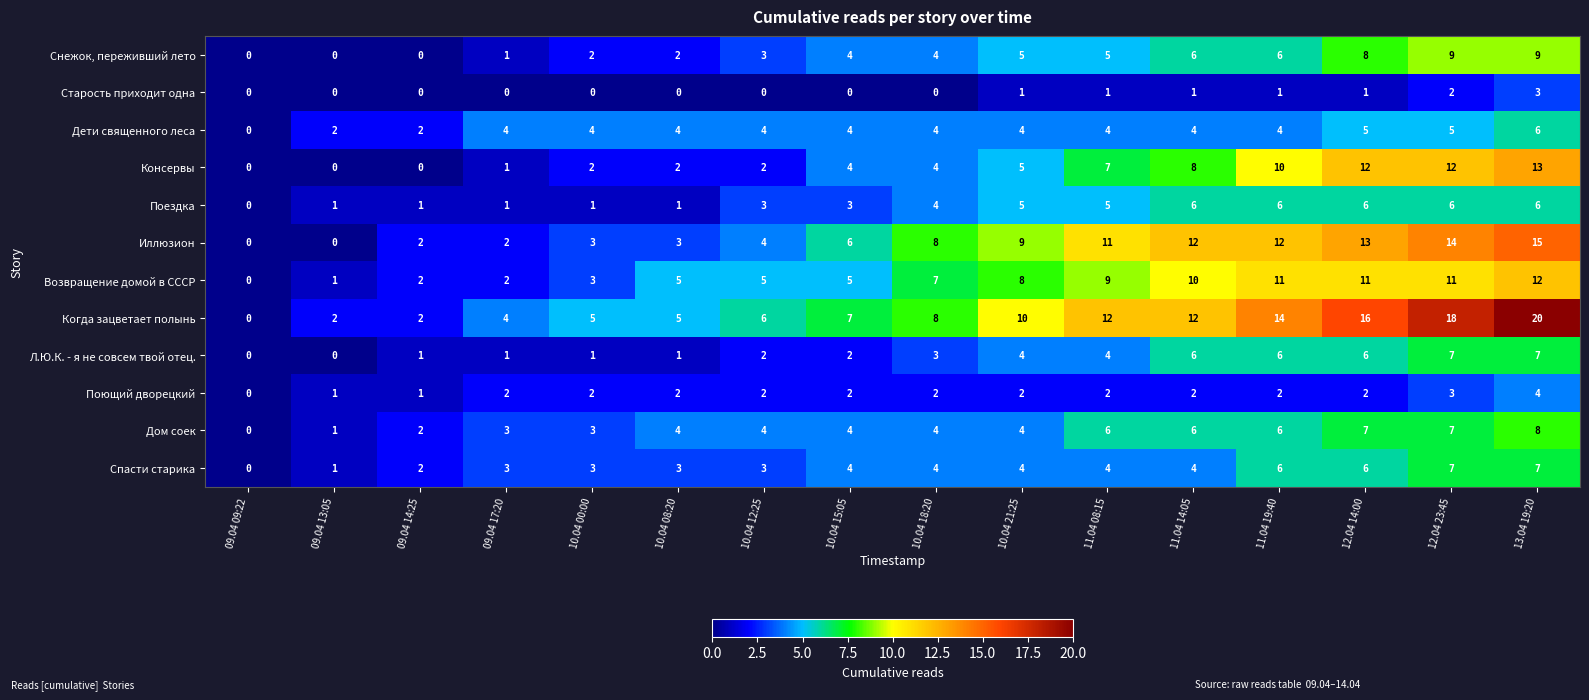

Count the Снежок, переживший лето values in the range 2 to 6.

9